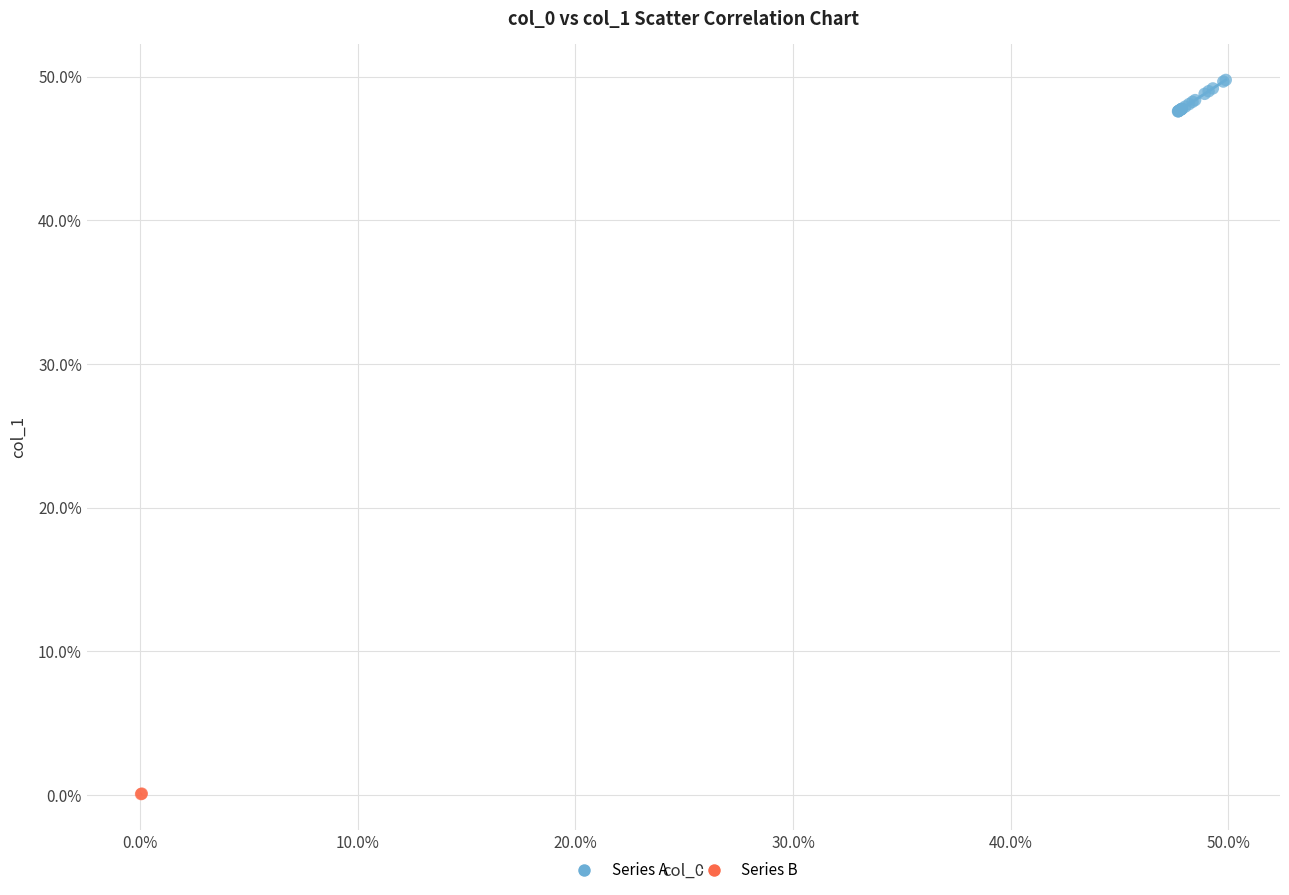

Which series has the largest Y range (max minus min)?

Series A